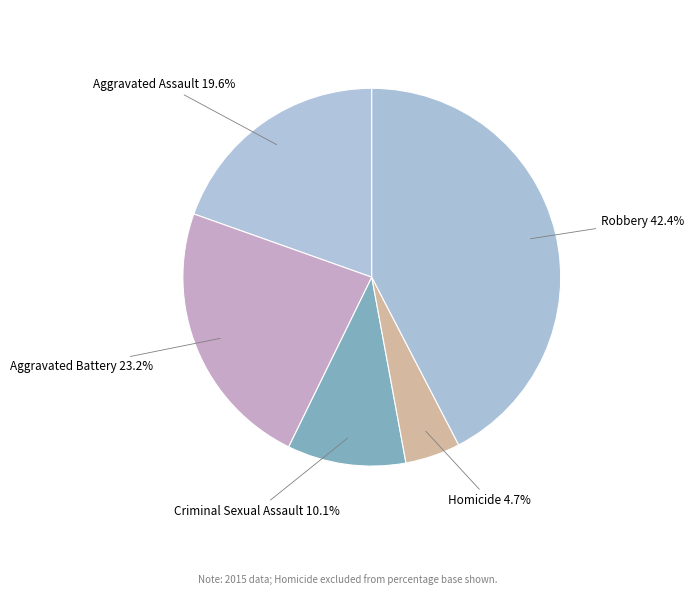

Is there any slice that represents more than half of the pie?

No